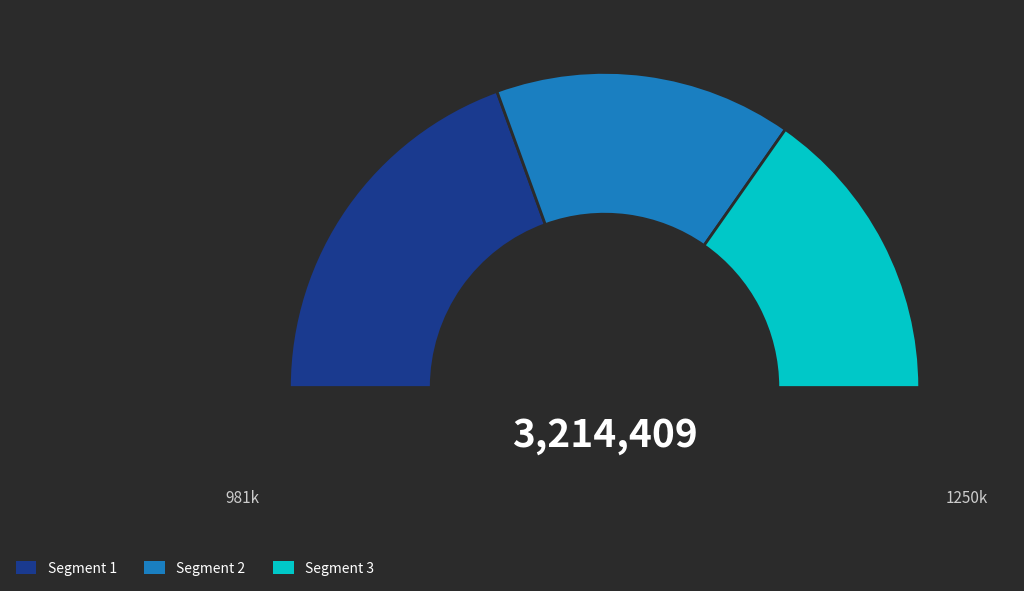

Does any single category account for the majority?

No